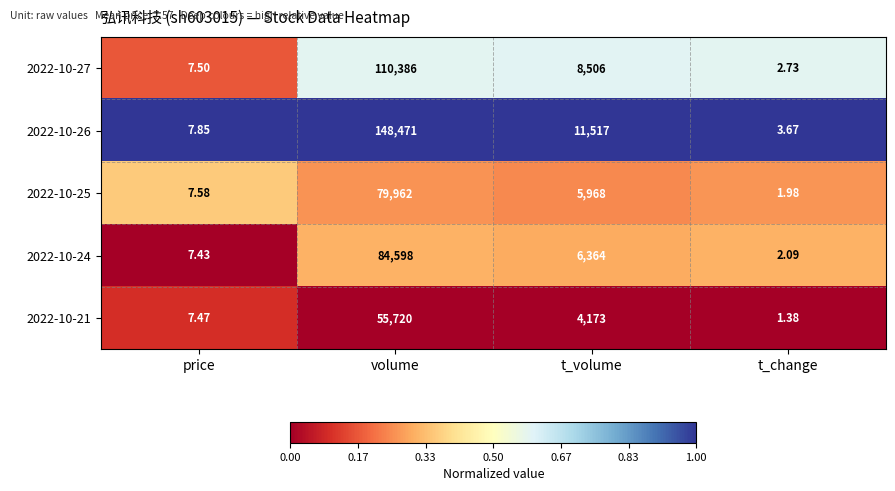

Where is 2022-10-25 nearest to the value 39981?

t_volume